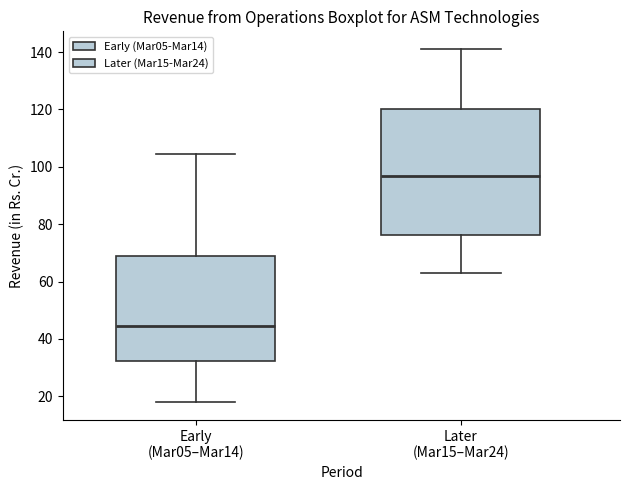

Reading left to right, read every box against the y-axis: the position of its median line, the range the box covers, and the ends of its whiskers. The values are not printed on the chart, so give them approximately, as read against the axis.

Early (Mar05–Mar14): median 44, box 32 to 68, whiskers 18 to 104
Later (Mar15–Mar24): median 96, box 76 to 120, whiskers 64 to 142